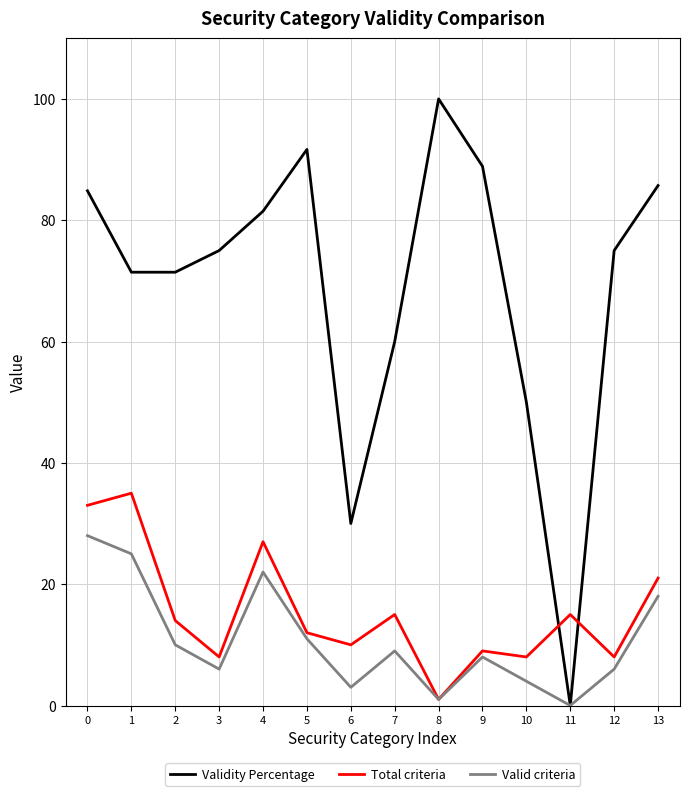

Which series ends up on top after the final intersection of Total criteria and Validity Percentage?

Validity Percentage